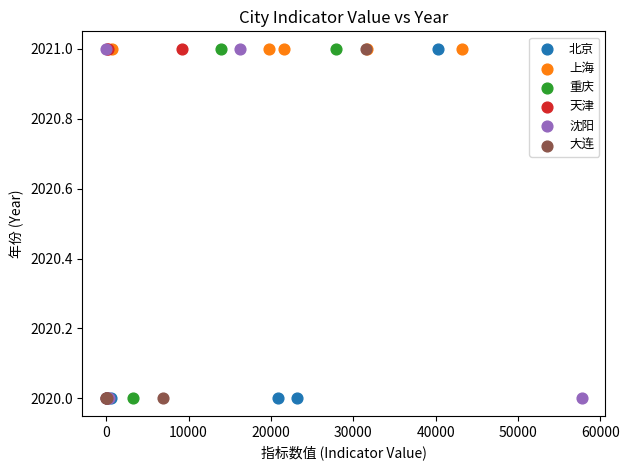

What are all the series names shown in the legend?

北京, 上海, 重庆, 天津, 沈阳, 大连